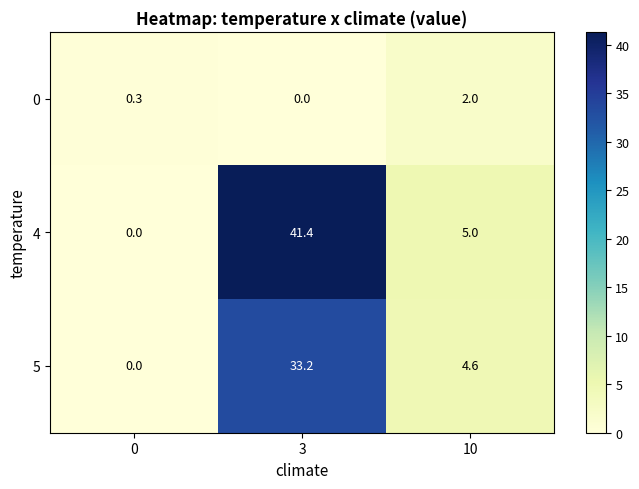

Reading left to right, what are all the values shown in this chart?

0: 0=0.3	3=0.0	10=2.0
4: 0=0.0	3=41.4	10=5.0
5: 0=0.0	3=33.2	10=4.6